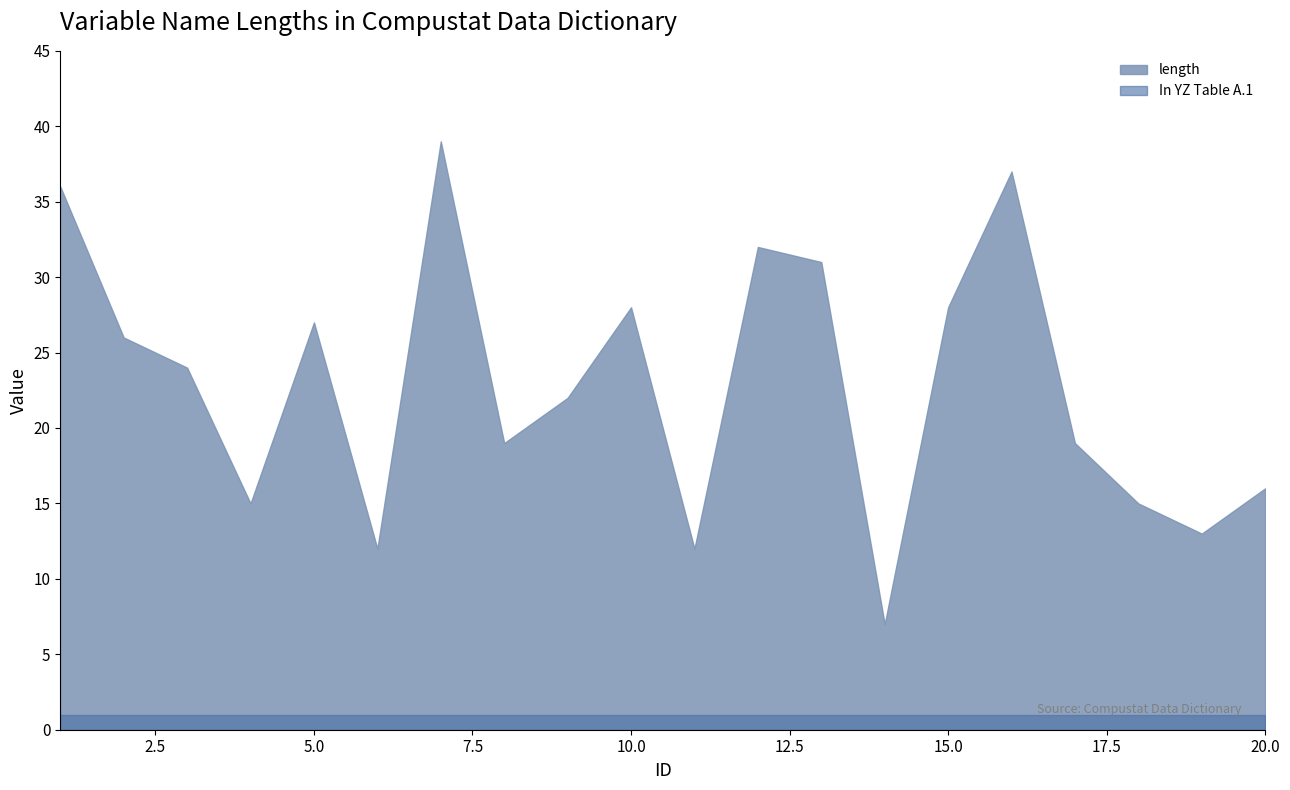

Is it true that the value at 17 is 27?

False